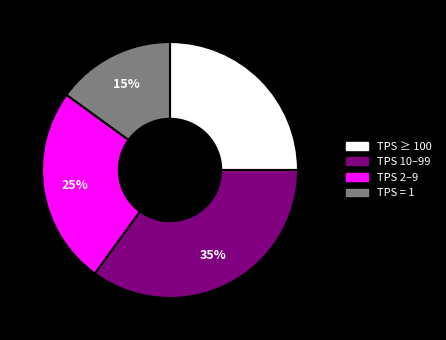

Is there a majority slice in this chart?

No